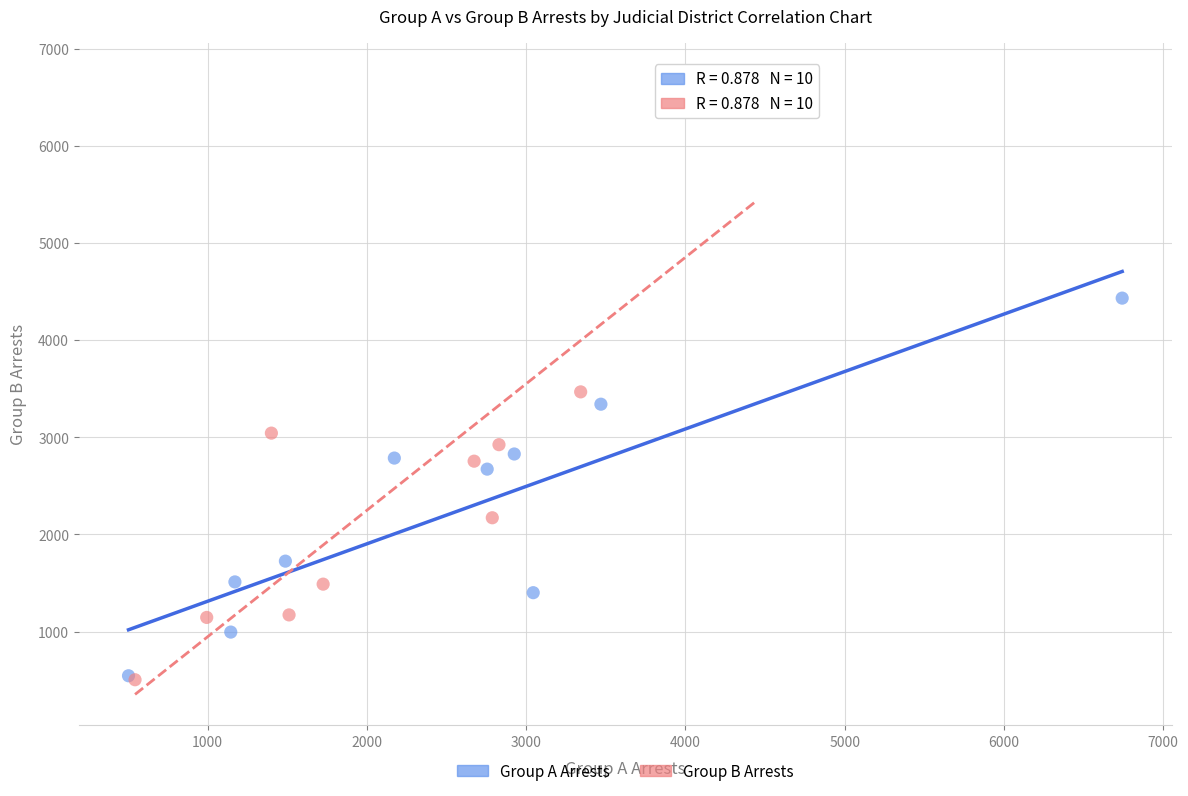

Which series contains the highest Y value?

Group B Arrests